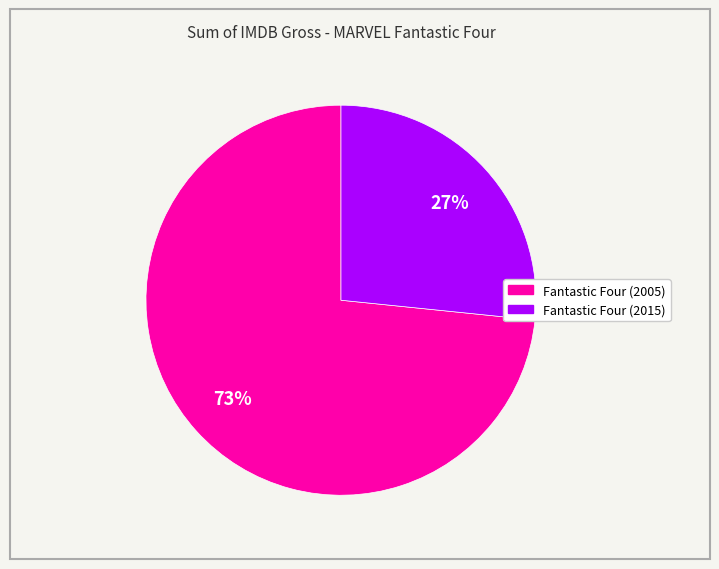

To the nearest percent, what is the average slice percentage?

50%